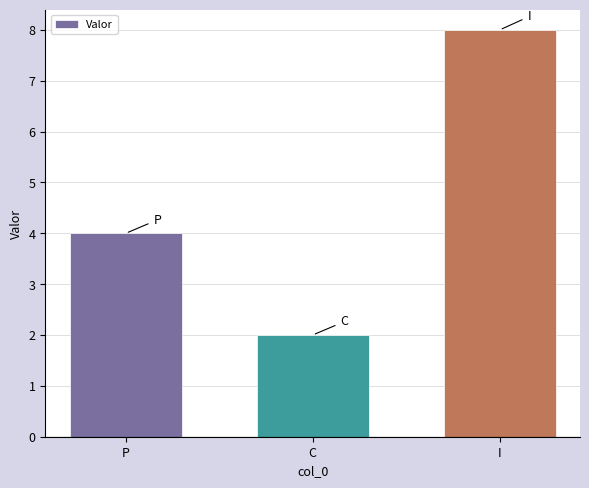

How many bars are there in total?

3